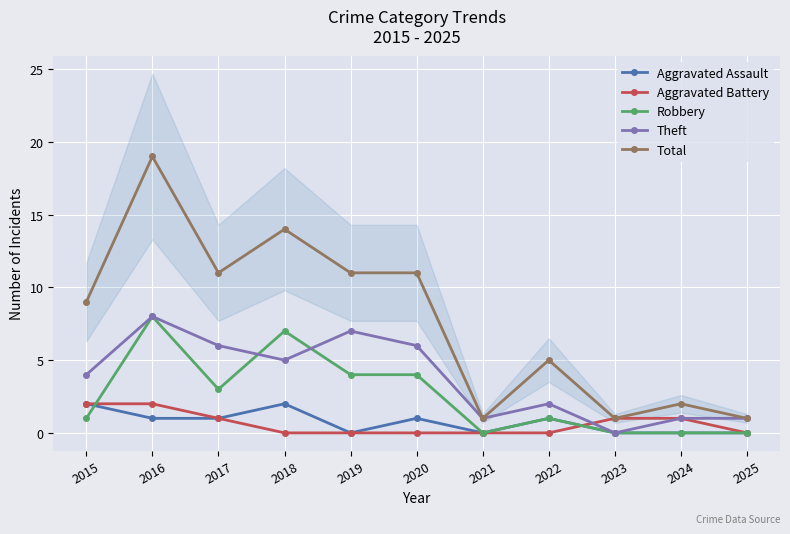

List the series in order of their peak value, lowest first.

Aggravated Assault, Aggravated Battery, Robbery, Theft, Total